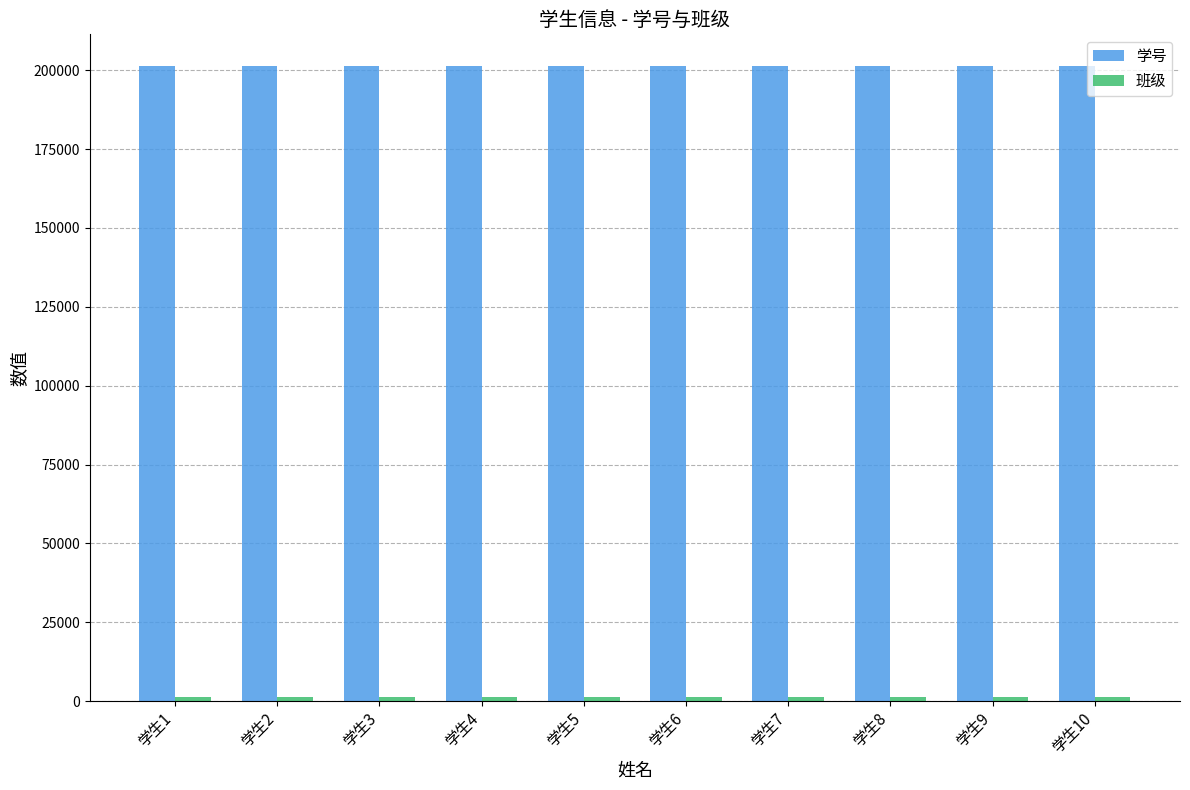

At how many categories does at least one series exceed 128059?

10